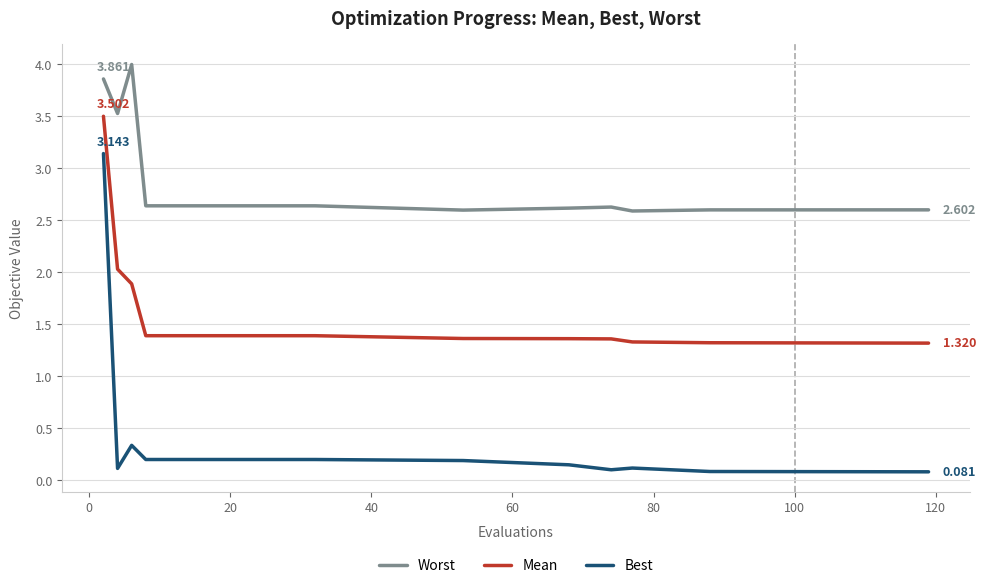

Which series has the largest total across all categories?

Worst